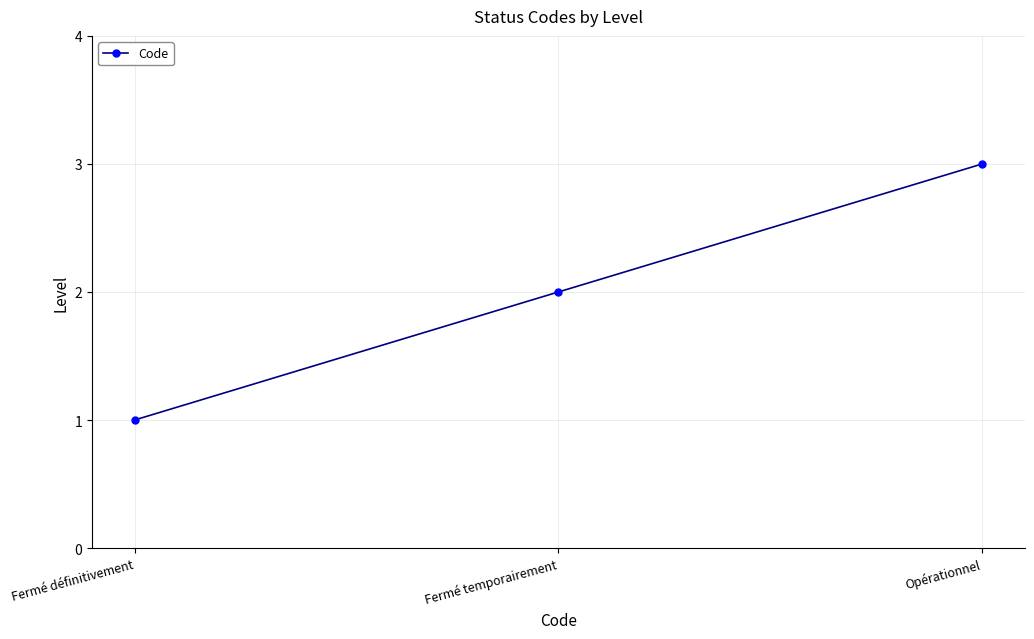

List the labels in order of value, smallest first.

Fermé définitivement, Fermé temporairement, Opérationnel